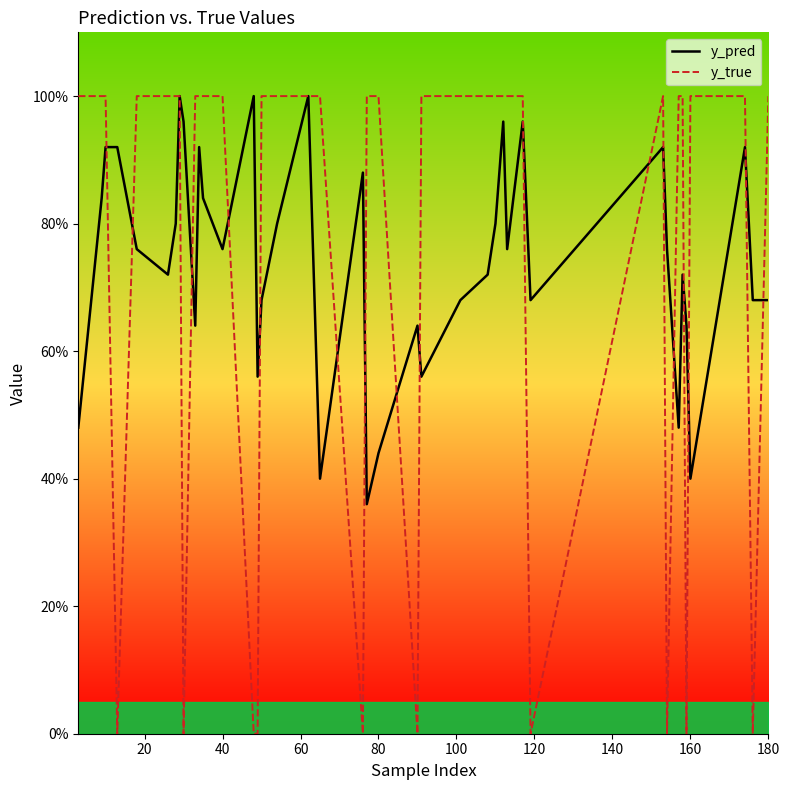

True or false: y_pred has a value of 0.5 at 32.

False